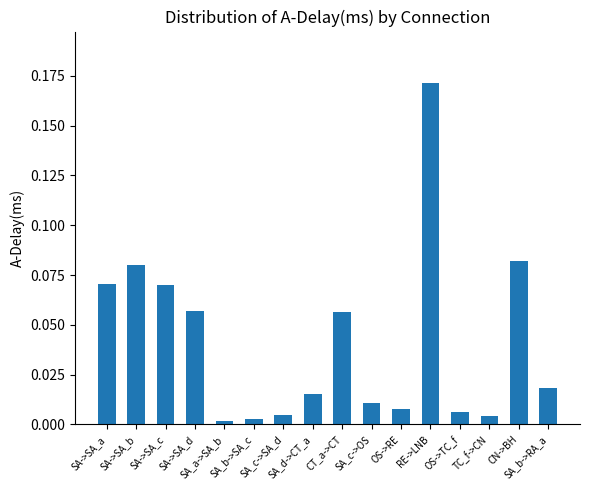

What is the sum of all values?

0.7